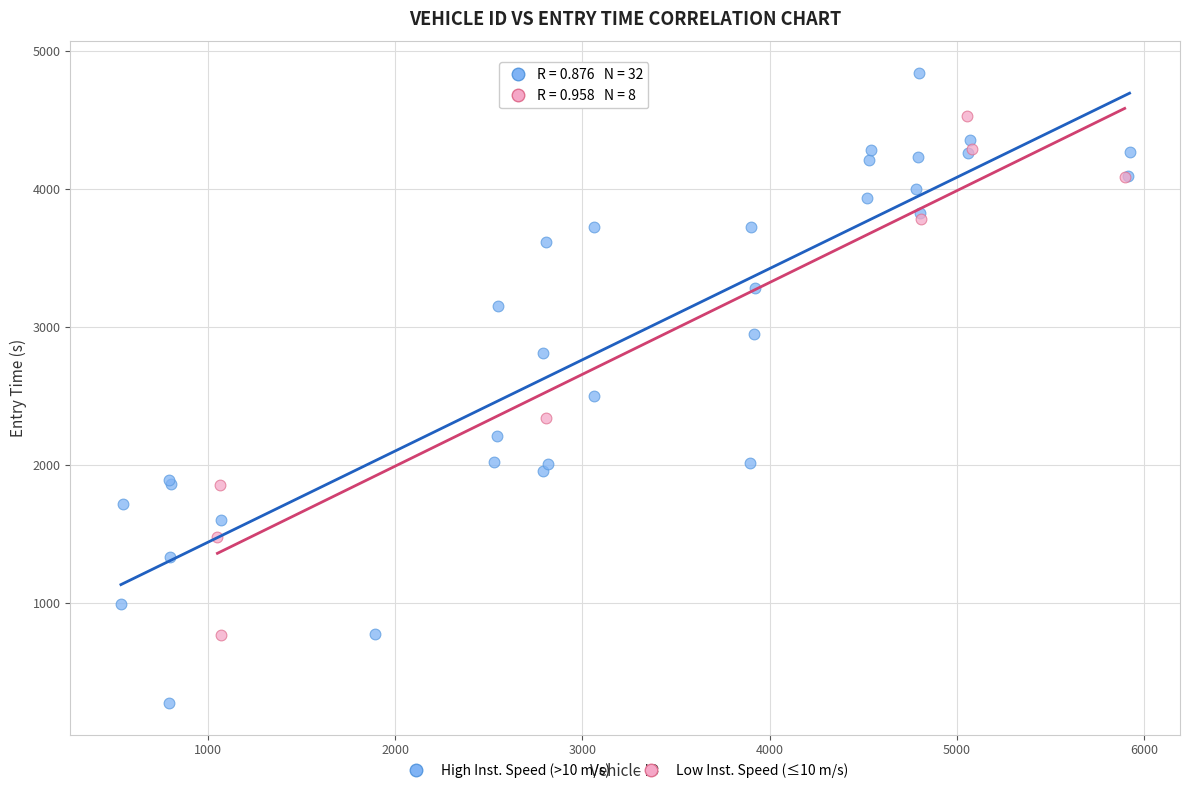

Which series contains the highest Y value?

High Inst. Speed (>10 m/s)